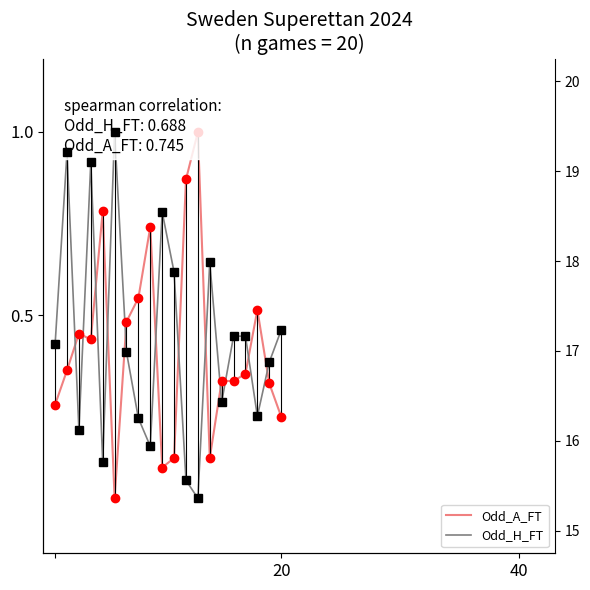

Reading left to right, transcribe all the data shown in this chart.

Odd_A_FT: 0.3	0.3	0.4	0.4	0.8	0.0	0.5	0.5	0.7	0.1	0.1	0.9	1.0	0.1	0.3	0.3	0.3	0.5	0.3	0.2
Odd_H_FT: 0.4	0.9	0.2	0.9	0.1	1.0	0.4	0.2	0.1	0.8	0.6	0.0	0.0	0.6	0.3	0.4	0.4	0.2	0.4	0.5